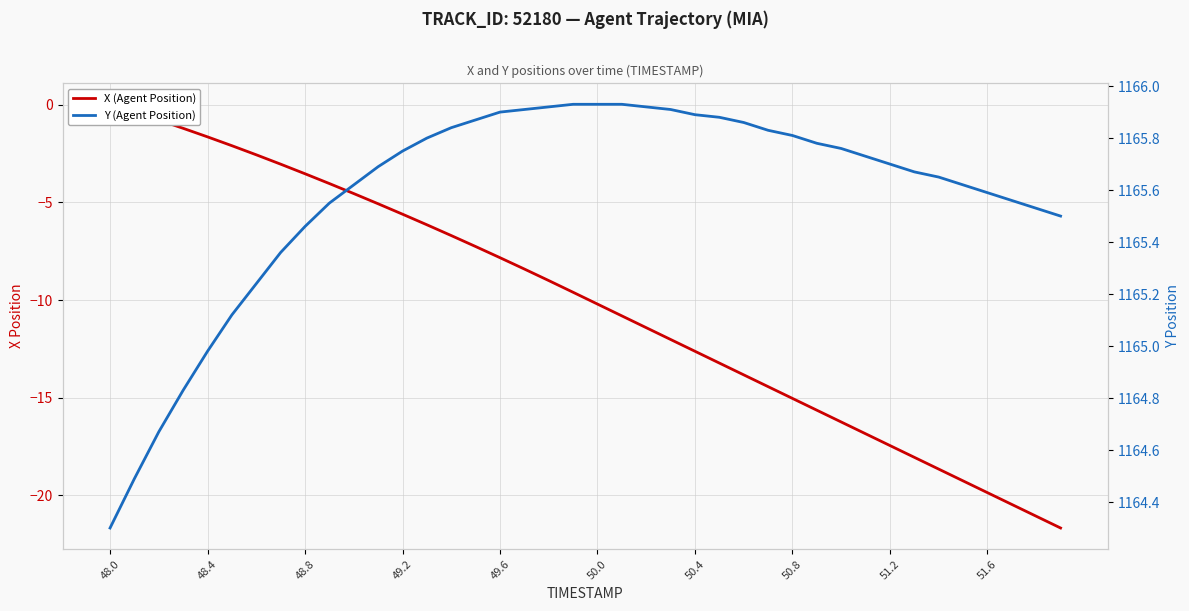

Reading left to right, extract all data points from this chart.

X (Agent Position): 0.0	-0.4	-0.8	-1.2	-1.6	-2.1	-2.6	-3.0	-3.5	-4.0	-4.5	-5.1	-5.6	-6.1	-6.7	-7.3	-7.8	-8.4	-9.0	-9.6	-10.2	-10.8	-11.4	-12.0	-12.6	-13.2	-13.8	-14.4	-15.0	-15.6	-16.2	-16.9	-17.5	-18.1	-18.7	-19.3	-19.9	-20.5	-21.1	-21.7
Y (Agent Position): 1164.3	1164.5	1164.7	1164.8	1165.0	1165.1	1165.2	1165.4	1165.5	1165.5	1165.6	1165.7	1165.8	1165.8	1165.8	1165.9	1165.9	1165.9	1165.9	1165.9	1165.9	1165.9	1165.9	1165.9	1165.9	1165.9	1165.9	1165.8	1165.8	1165.8	1165.8	1165.7	1165.7	1165.7	1165.7	1165.6	1165.6	1165.6	1165.5	1165.5